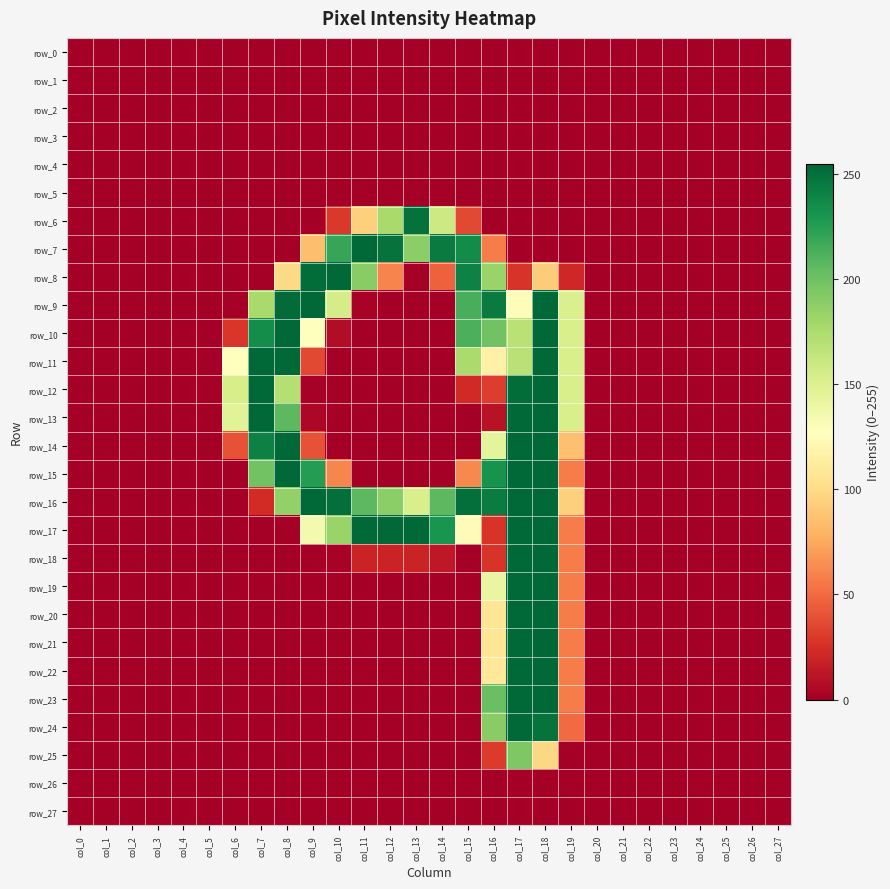

At which label does row_23 reach its minimum?

col_0